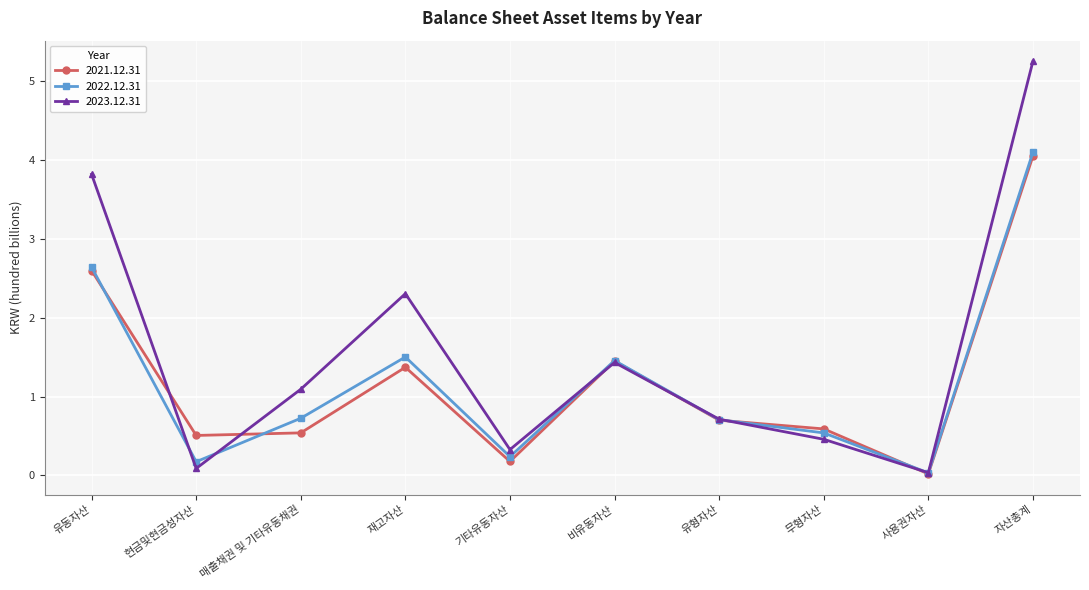

After their last crossing, which series has the higher values: 2023.12.31 or 2022.12.31?

2023.12.31